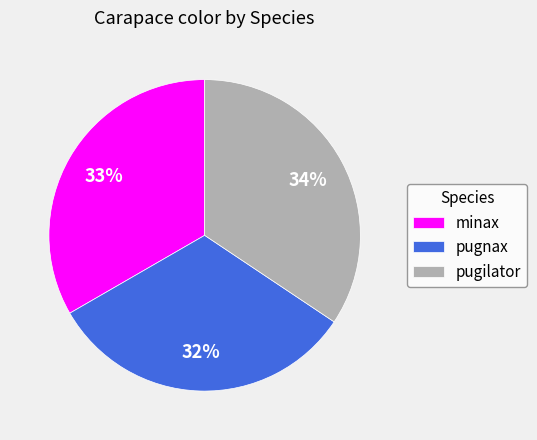

Rank the categories by value from lowest to highest.

pugnax, minax, pugilator